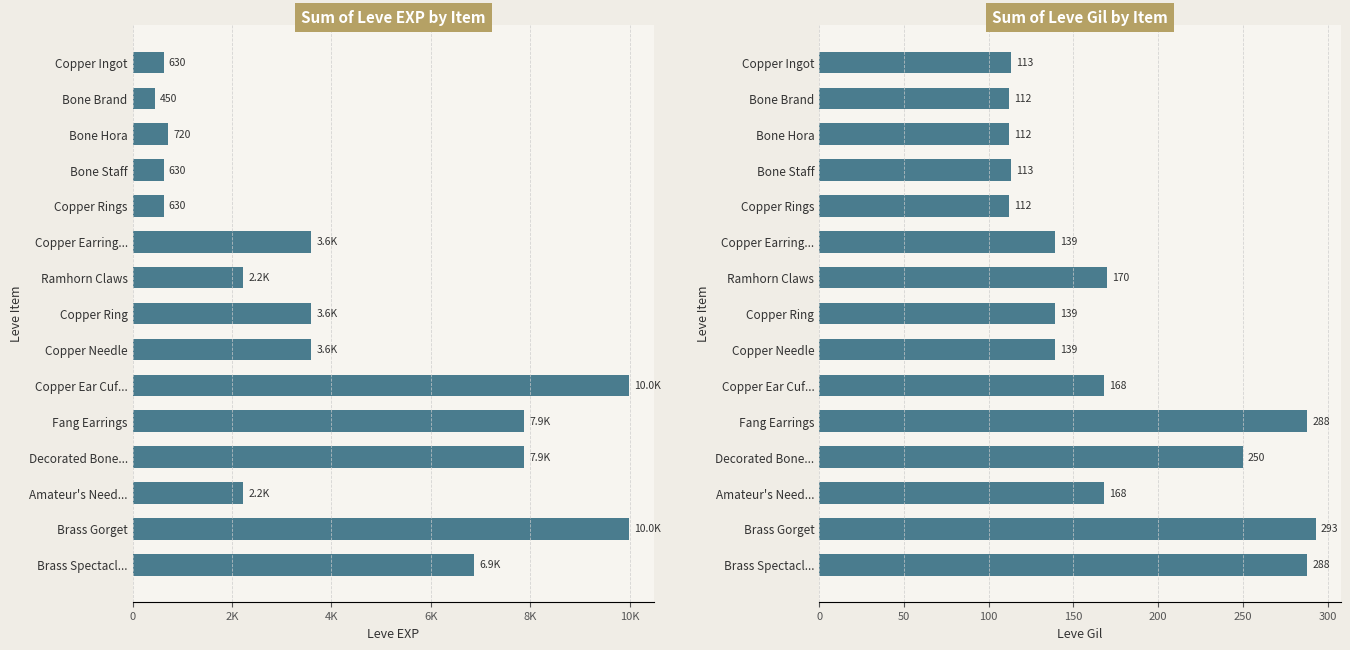

List the series in order of their overall mean, lowest first.

Leve Gil, Leve EXP